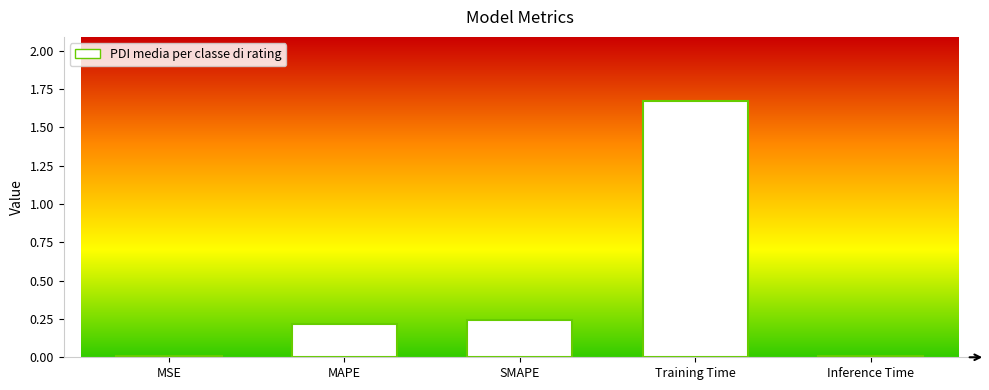

What is the sum of all values?

2.1